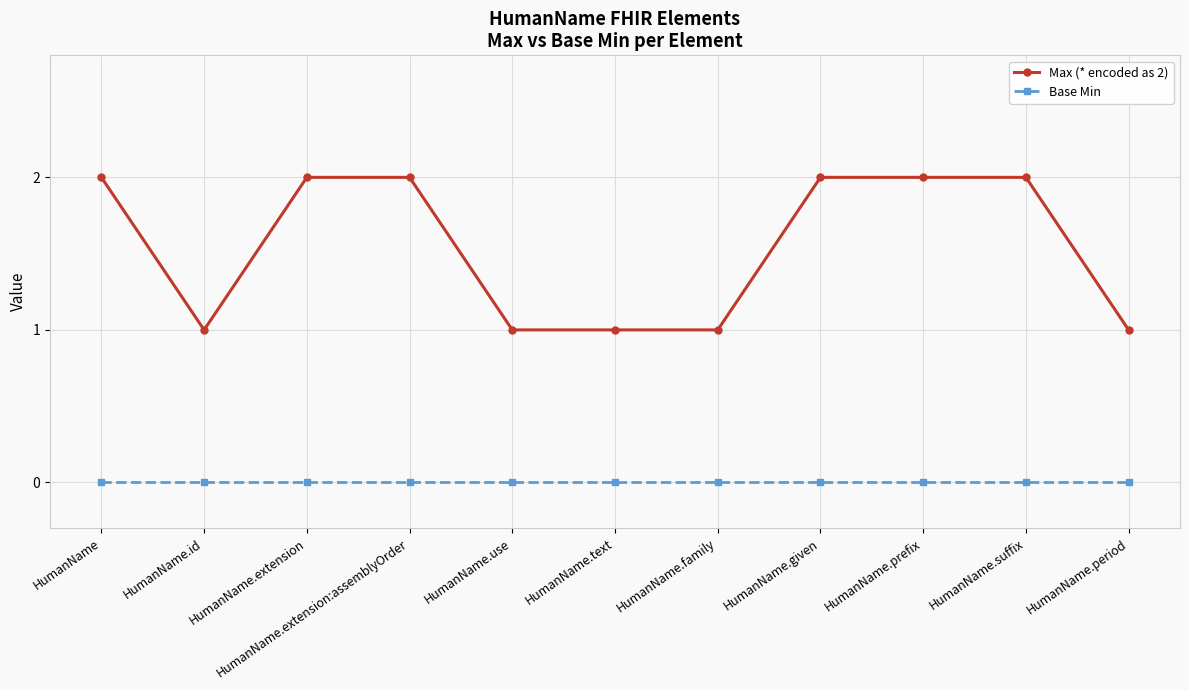

How many lines are shown in the chart?

2